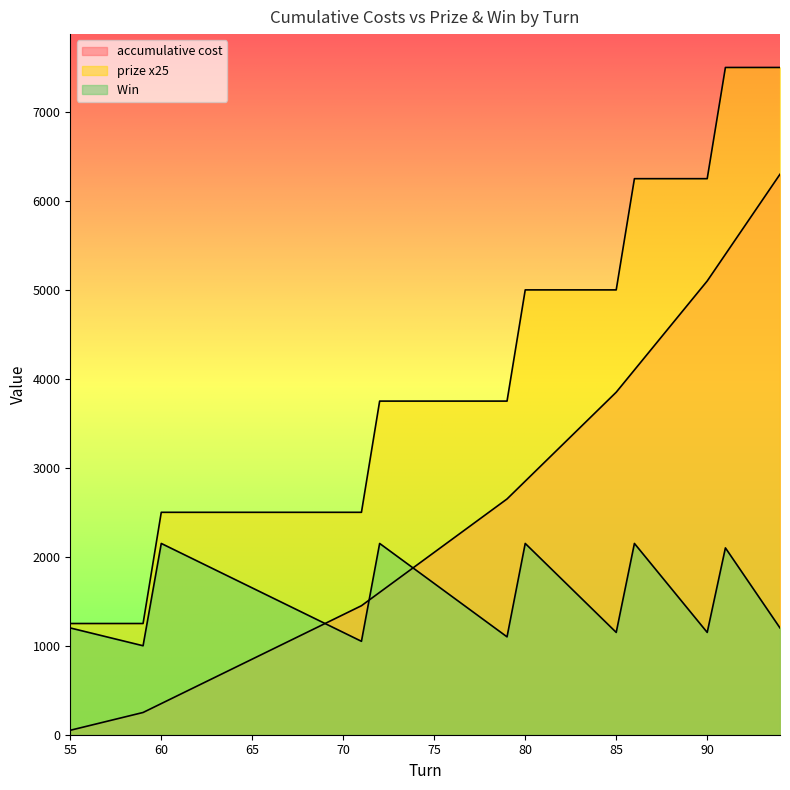

What is the total value across all series at 86?

12500